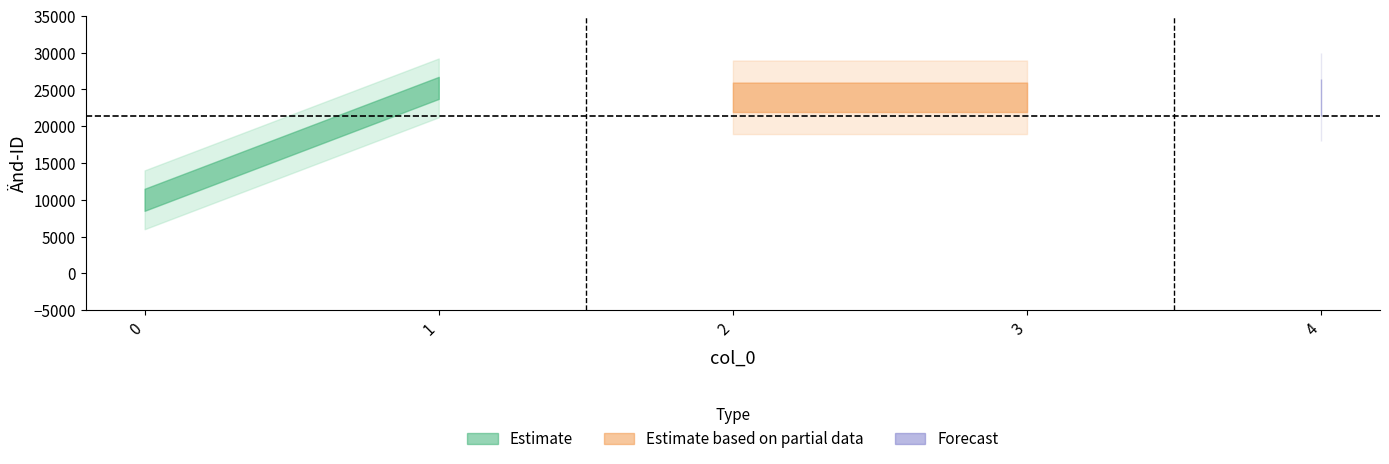

Is it true that the value at 3 is 33227?

False